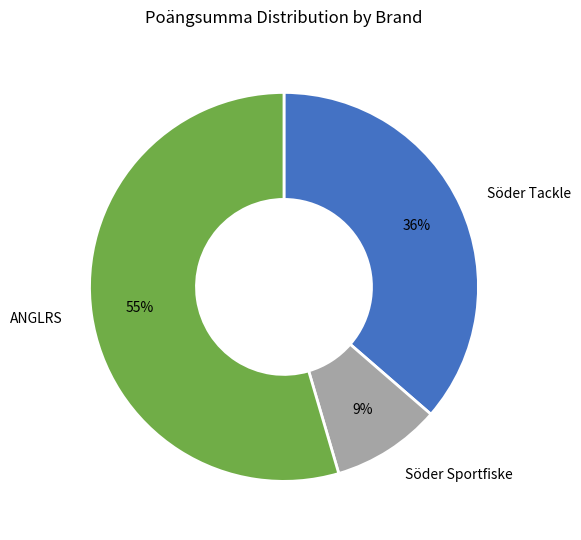

Count the number of slices in the pie.

3